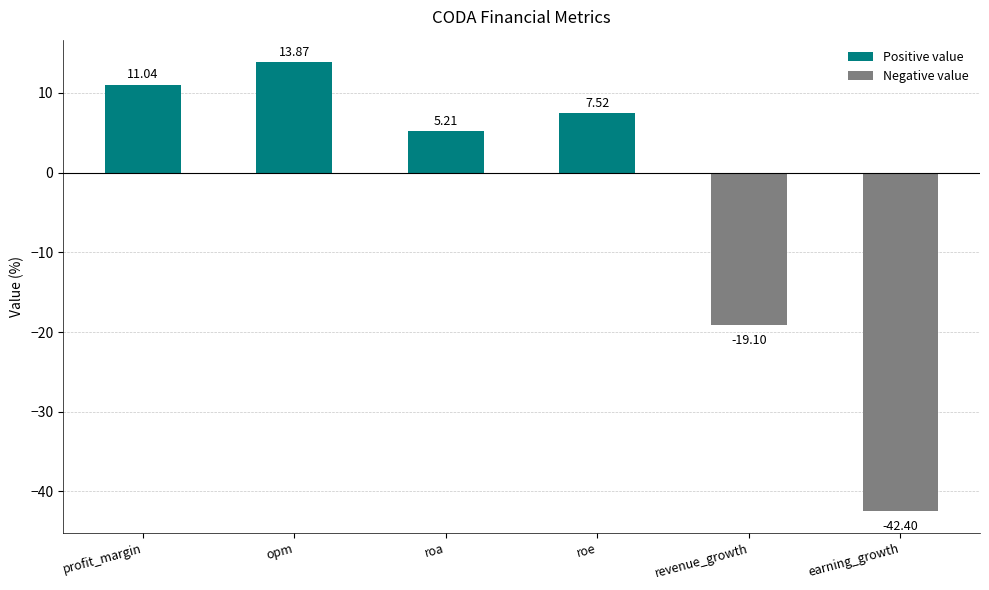

Rank the categories by value from highest to lowest.

opm, profit_margin, roe, roa, revenue_growth, earning_growth